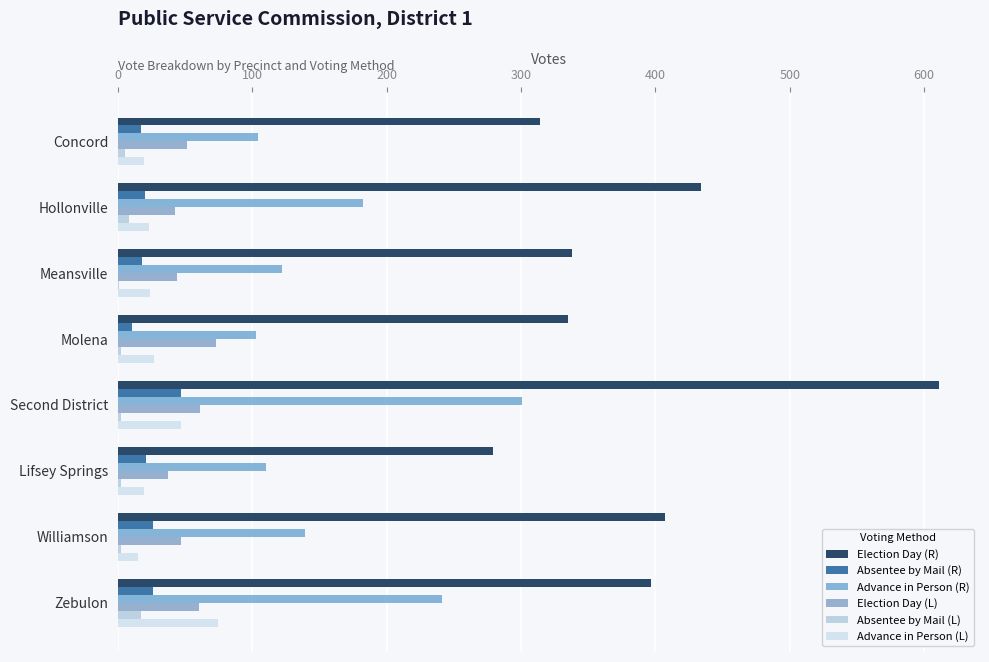

Which category has the highest value across all series?

Second District